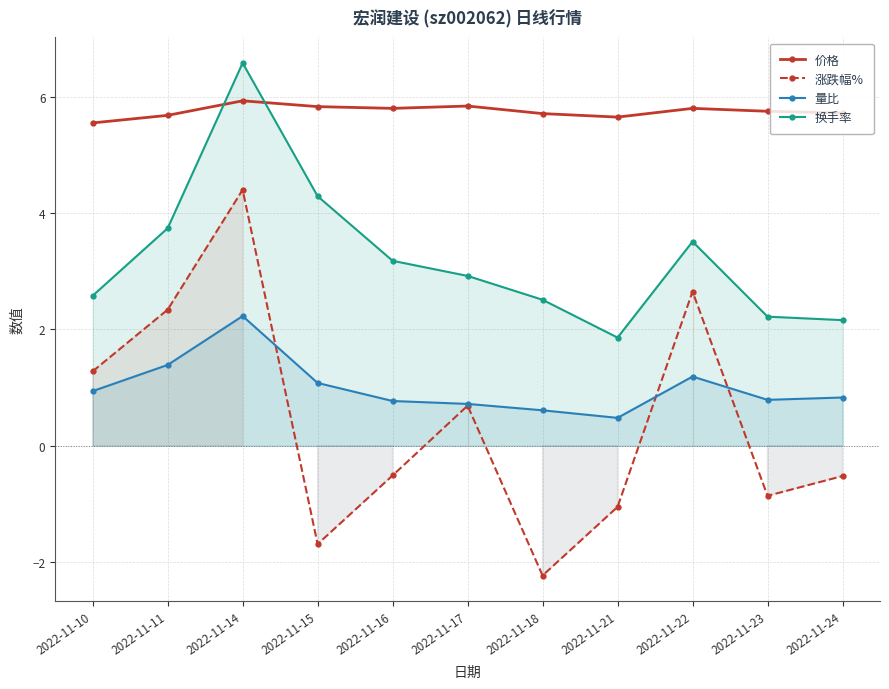

True or false: 量比 and 价格 intersect in this chart.

False